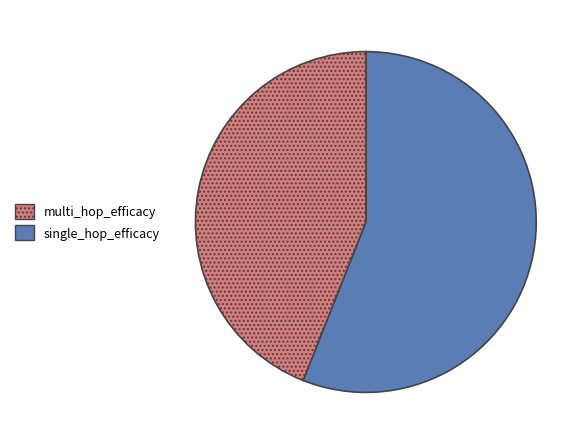

Does any single category account for the majority?

Yes